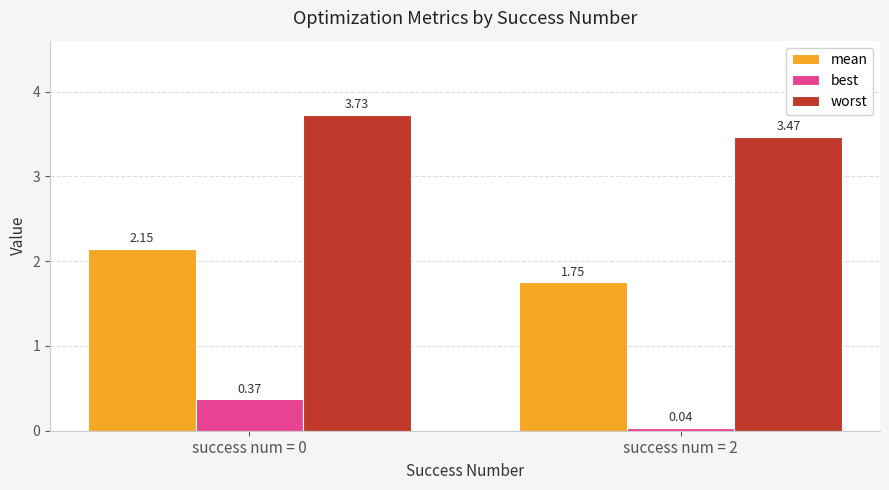

Which series changed the most between success num = 0 and success num = 2?

mean